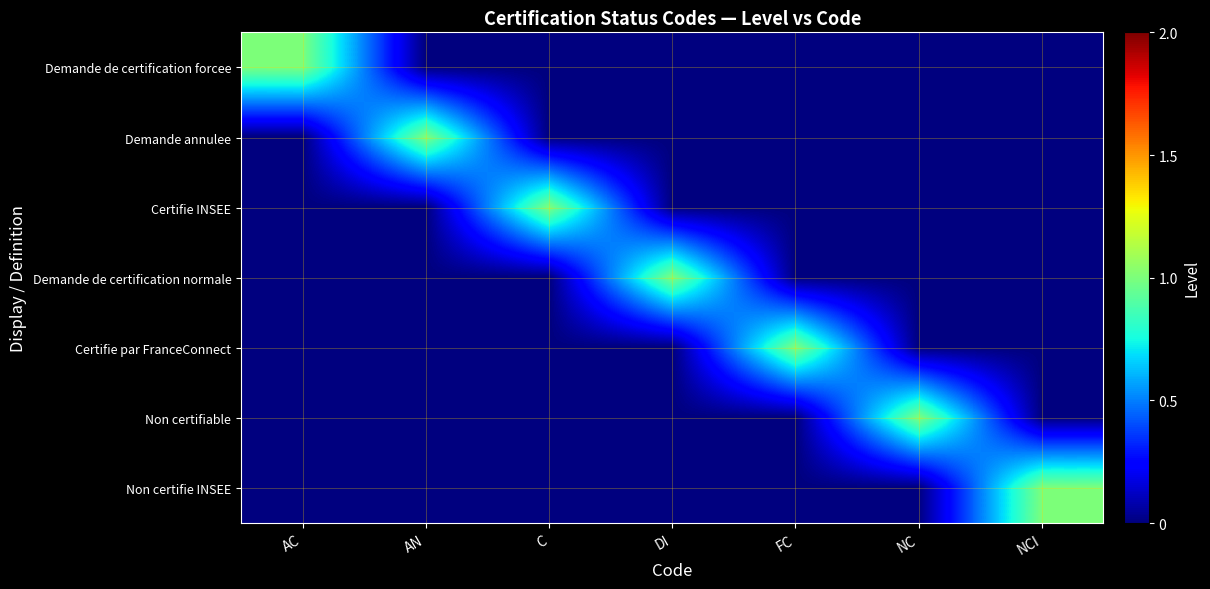

Reading right to left, transcribe all the data shown in this chart.

Demande de certification forcee: NCI=0	NC=0	FC=0	DI=0	C=0	AN=0	AC=1
Demande annulee: NCI=0	NC=0	FC=0	DI=0	C=0	AN=1	AC=0
Certifie INSEE: NCI=0	NC=0	FC=0	DI=0	C=1	AN=0	AC=0
Demande de certification normale: NCI=0	NC=0	FC=0	DI=1	C=0	AN=0	AC=0
Certifie par FranceConnect: NCI=0	NC=0	FC=1	DI=0	C=0	AN=0	AC=0
Non certifiable: NCI=0	NC=1	FC=0	DI=0	C=0	AN=0	AC=0
Non certifie INSEE: NCI=1	NC=0	FC=0	DI=0	C=0	AN=0	AC=0